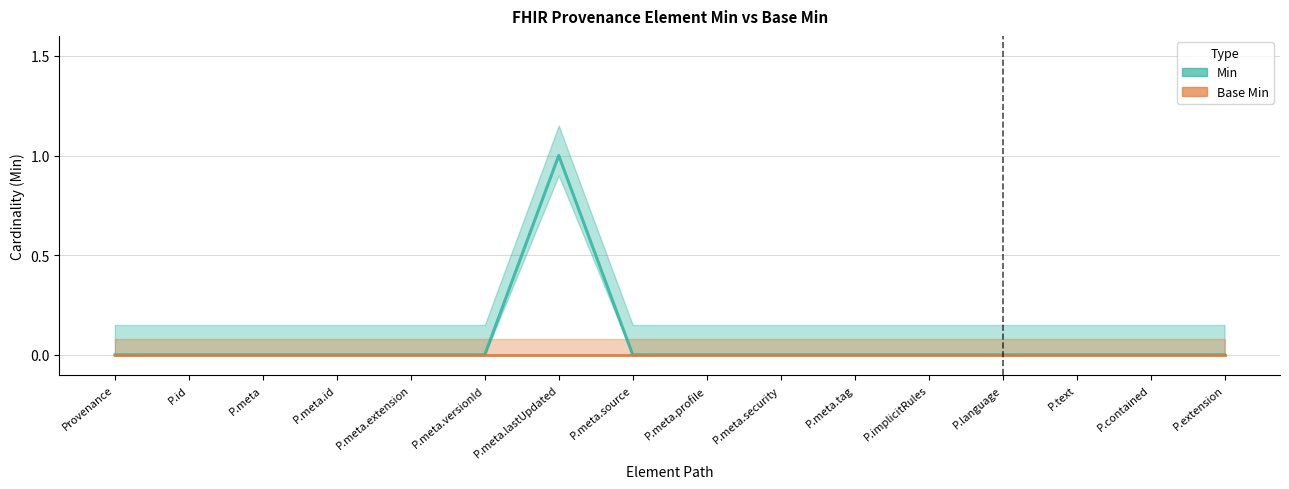

At which category does the chart reach its minimum across all series?

Provenance